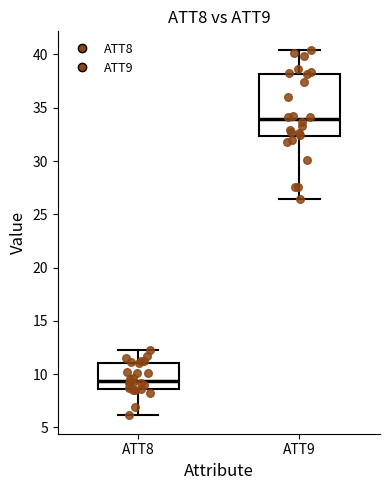

Which box has the highest median line?

ATT9